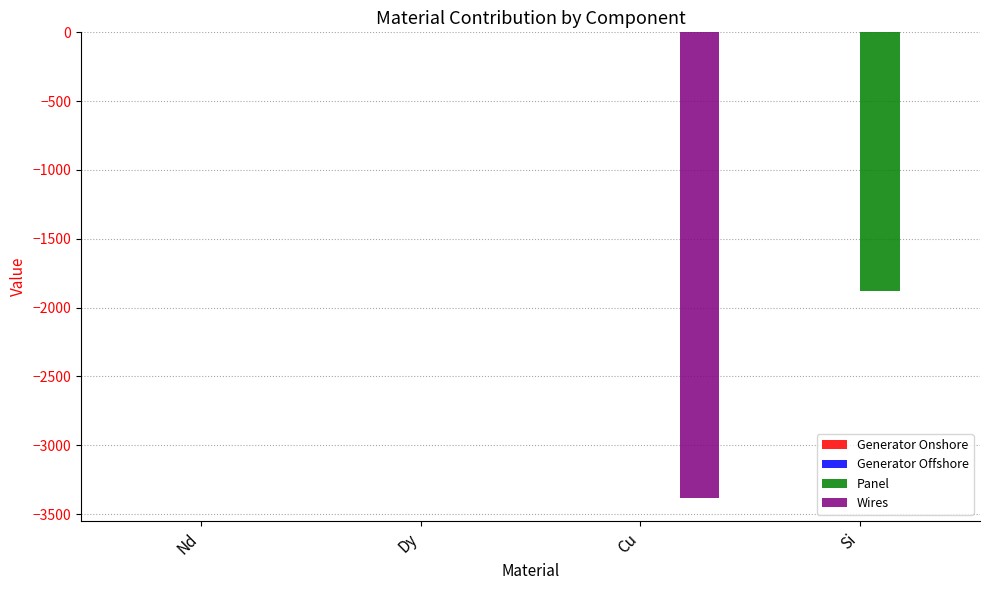

What is the total value across all series at Si?

-1881.8